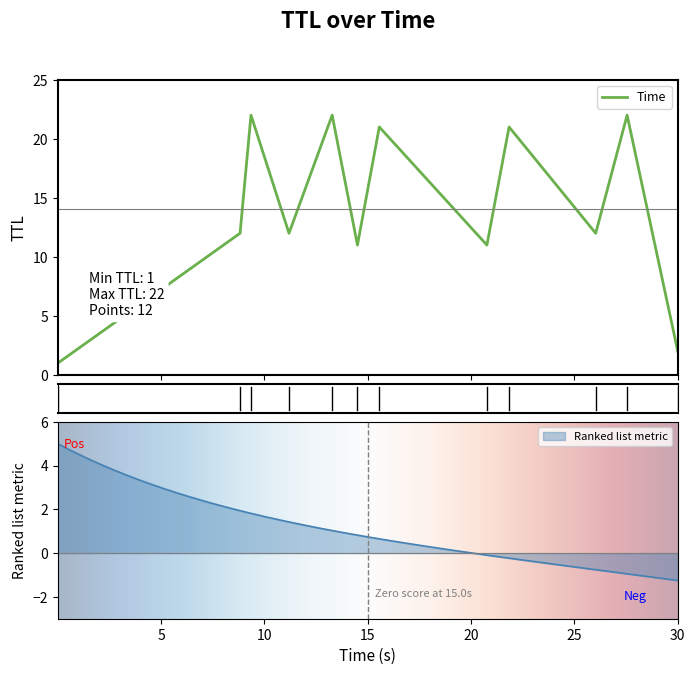

What is the label of the 3rd point from the left?

22